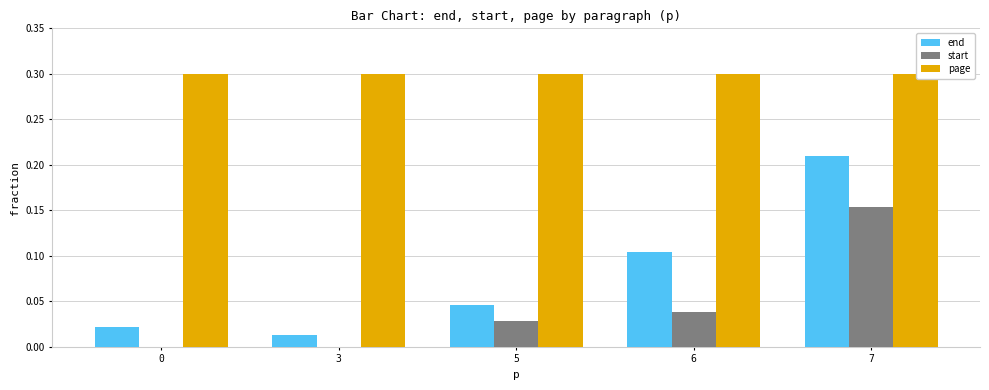

What is the approximate value of page at 0?

0.3